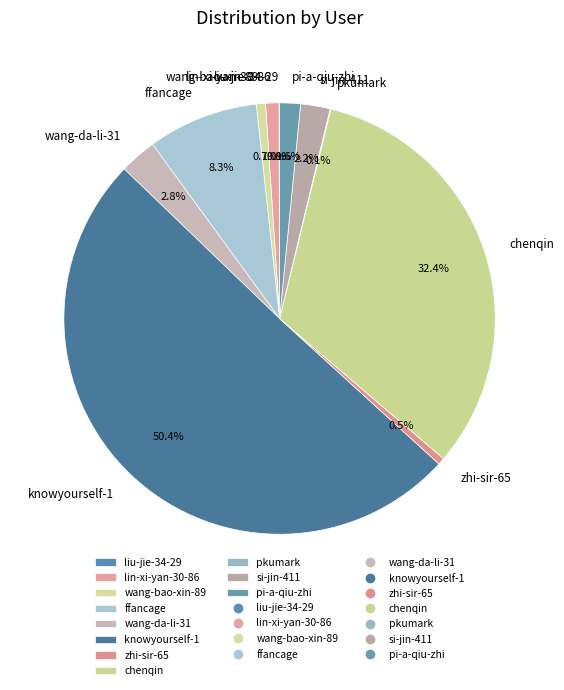

Between wang-da-li-31 and lin-xi-yan-30-86, which is larger?

wang-da-li-31